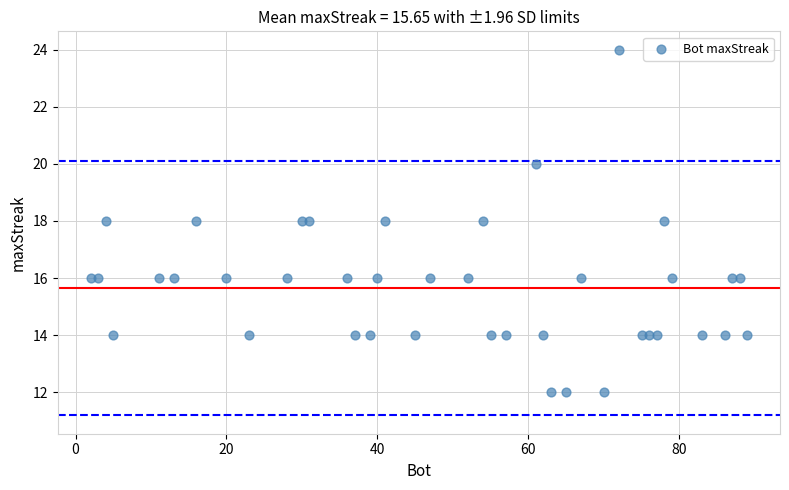

What is the range of X values (max minus min)?

87